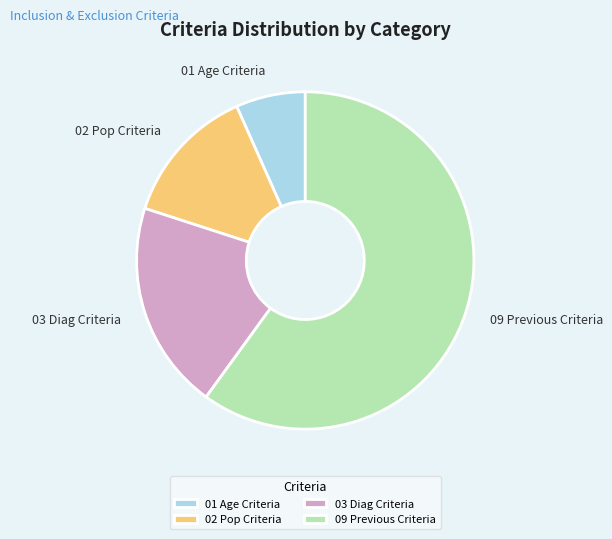

What is the majority slice?

09 Previous Criteria